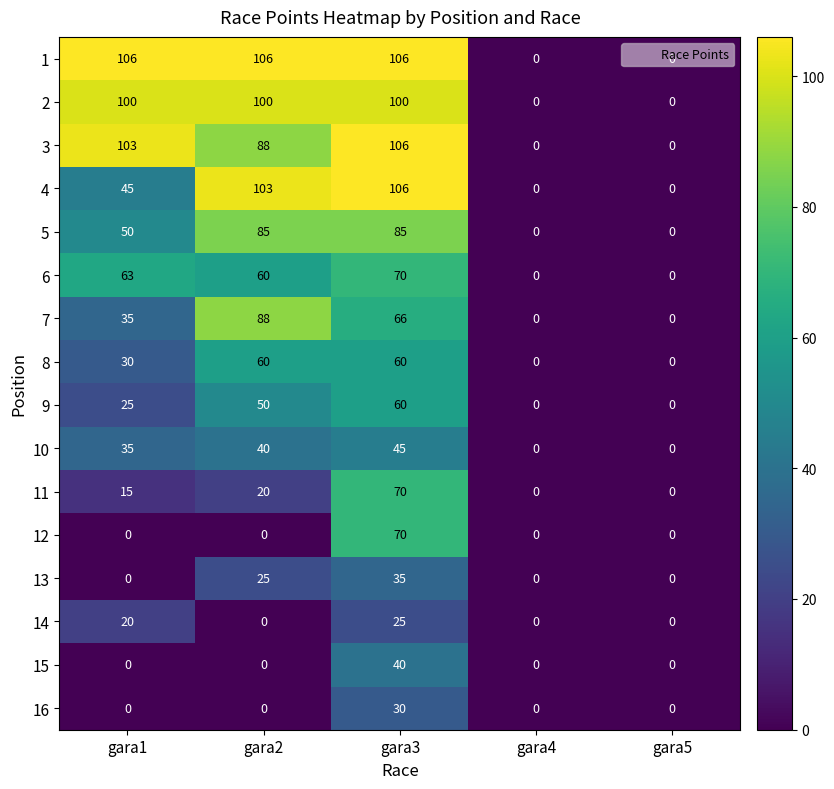

Which series changed the most between gara2 and gara3?

12